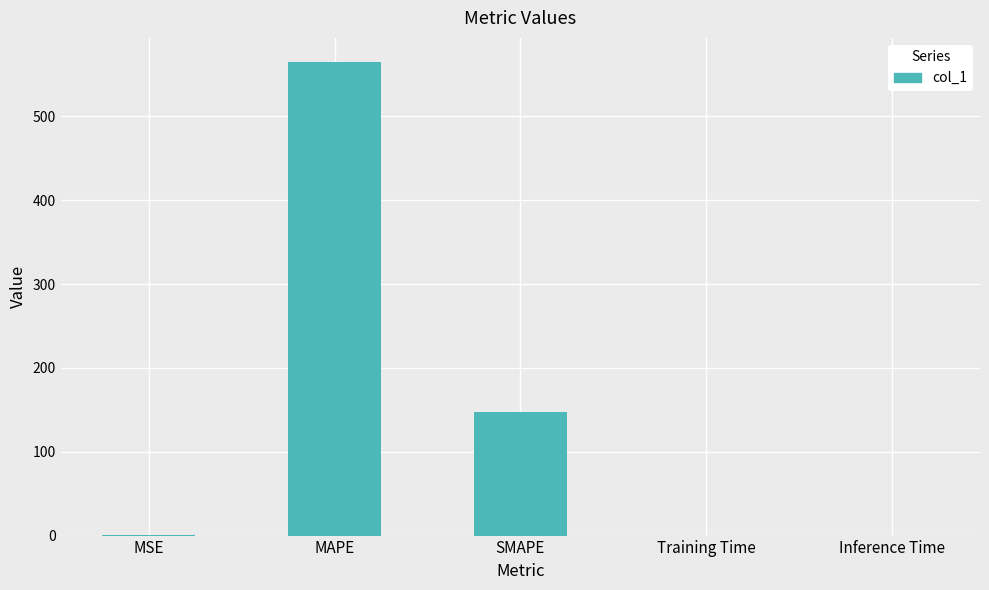

Which has a higher value, Training Time or MAPE?

MAPE